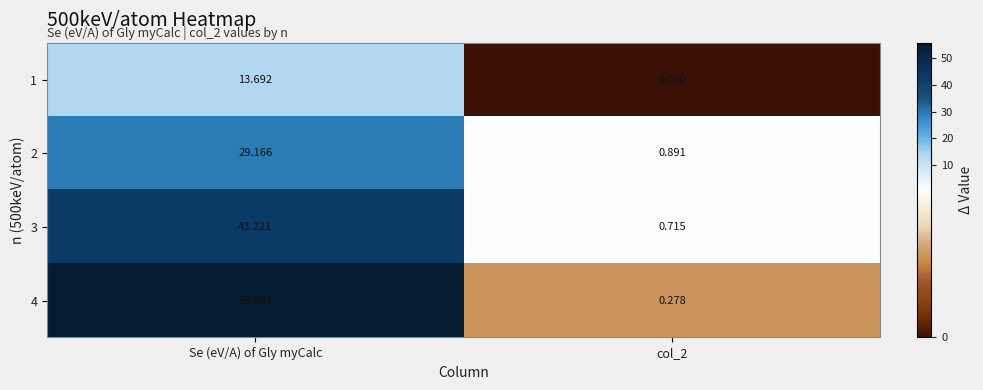

Where does the 4 series first go above 55?

Se (eV/A) of Gly myCalc